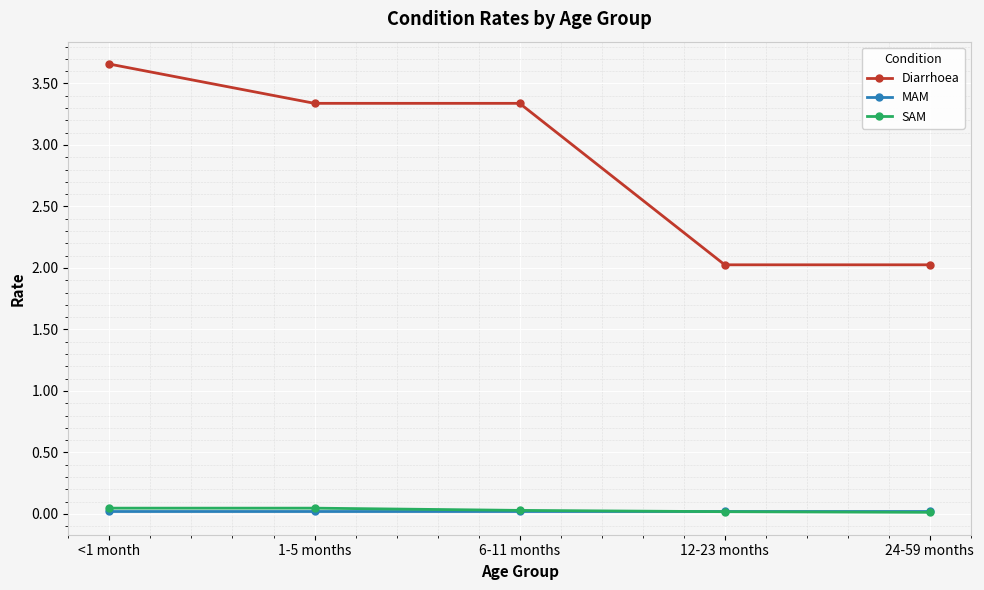

The value of Diarrhoea at 6-11 months is 1.3. True or false?

False